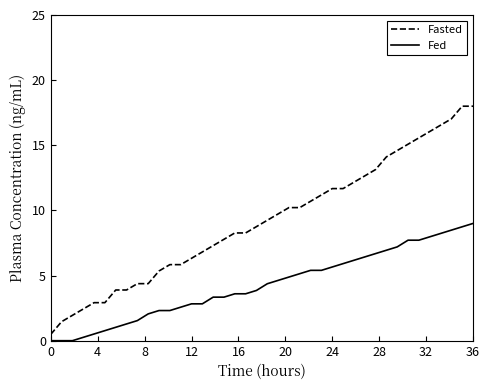

Does the chart display data point markers on the line(s)?

No